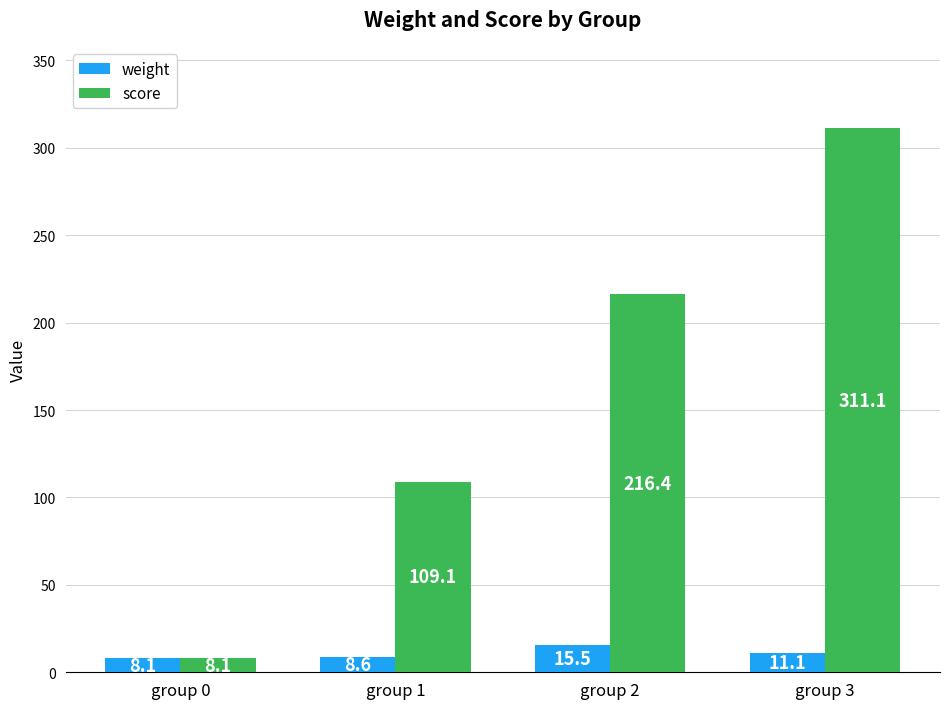

Between group 1 and group 3, which series saw the biggest shift?

score